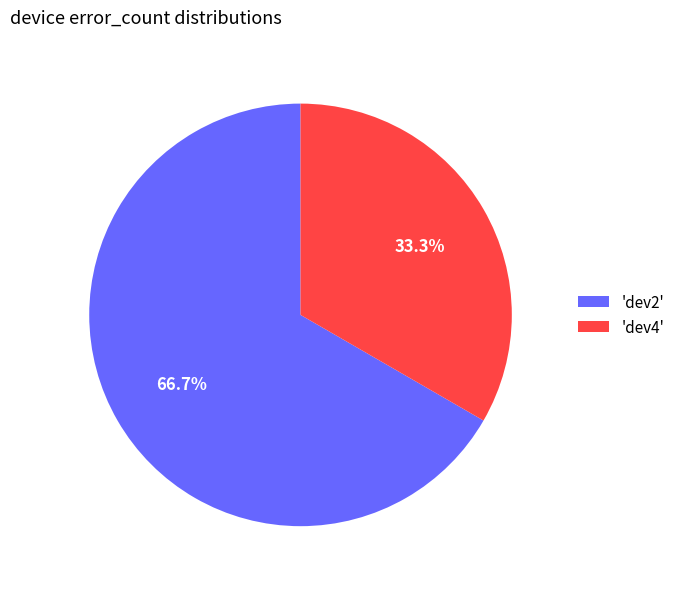

Combined, what portion of the pie is 'dev4' and 'dev2'?

100.0%